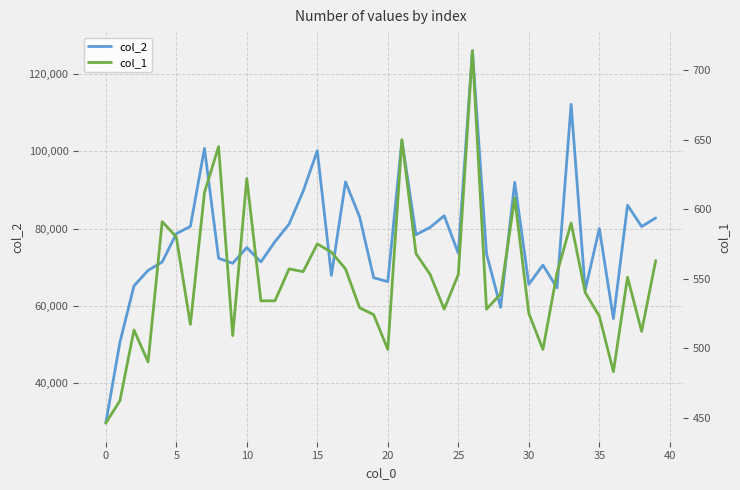

What is the minimum value for col_2?

29613